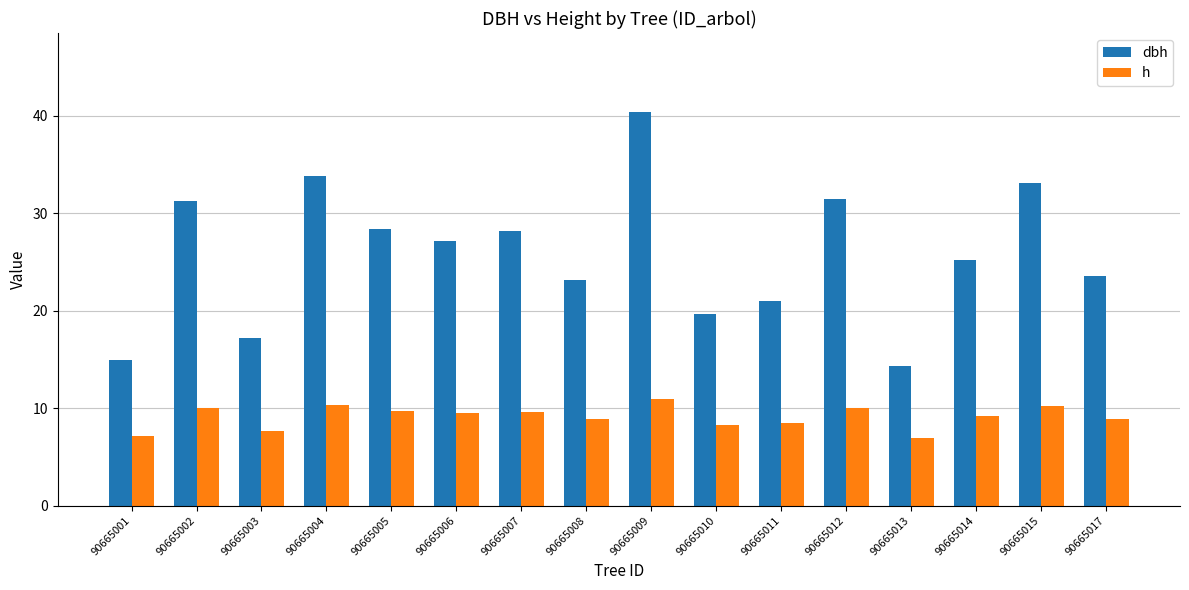

What is the sum of the h values at 90665011 and 90665013?

15.4